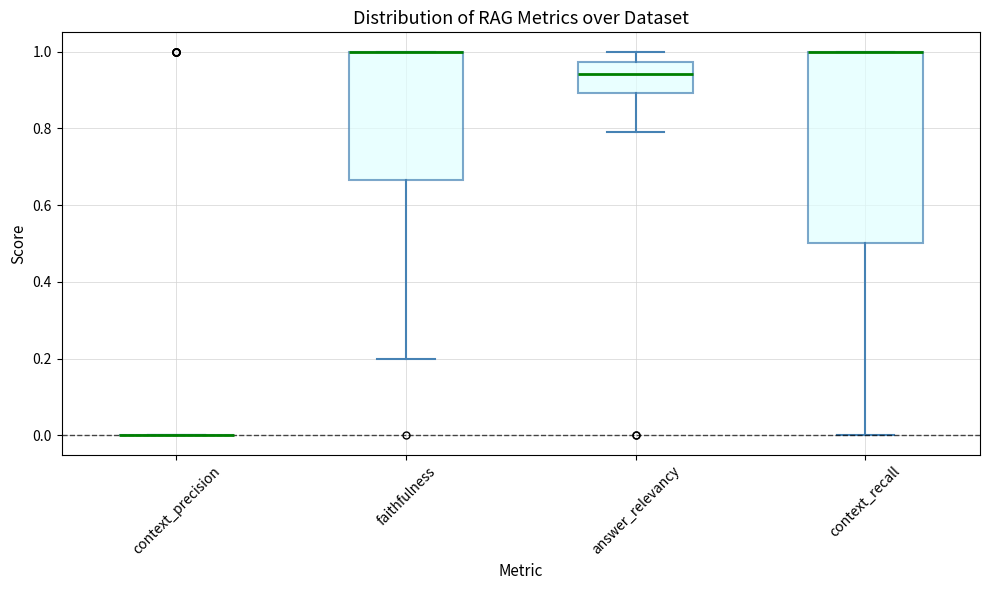

Where is the lower edge of the box for answer_relevancy on the y-axis? The values are not printed on the chart, so give them approximately, as read against the axis.

0.90